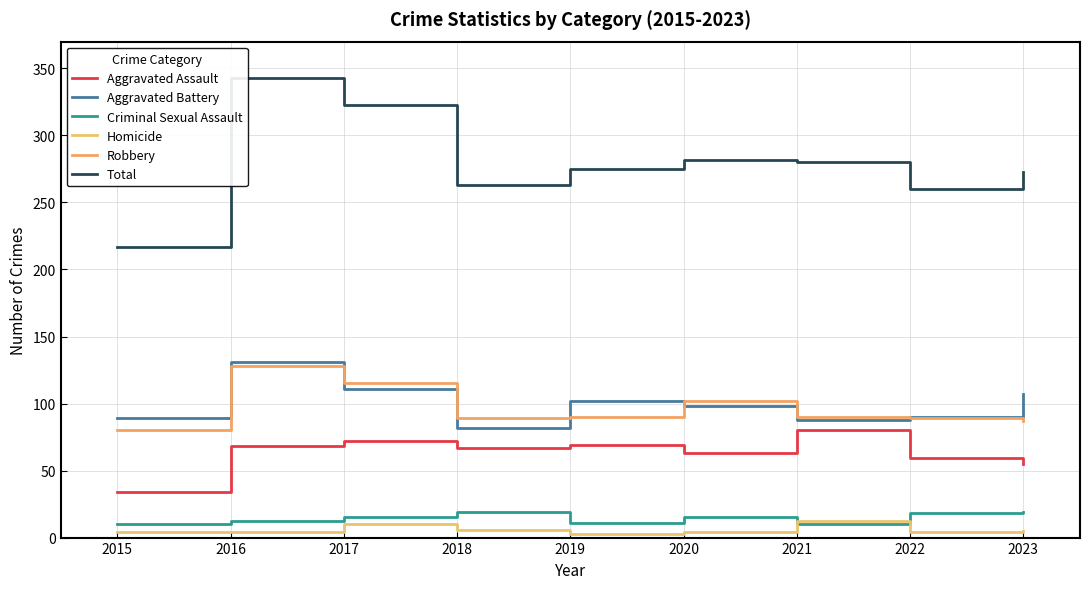

True or false: Total has more than 1 interior local peaks.

True